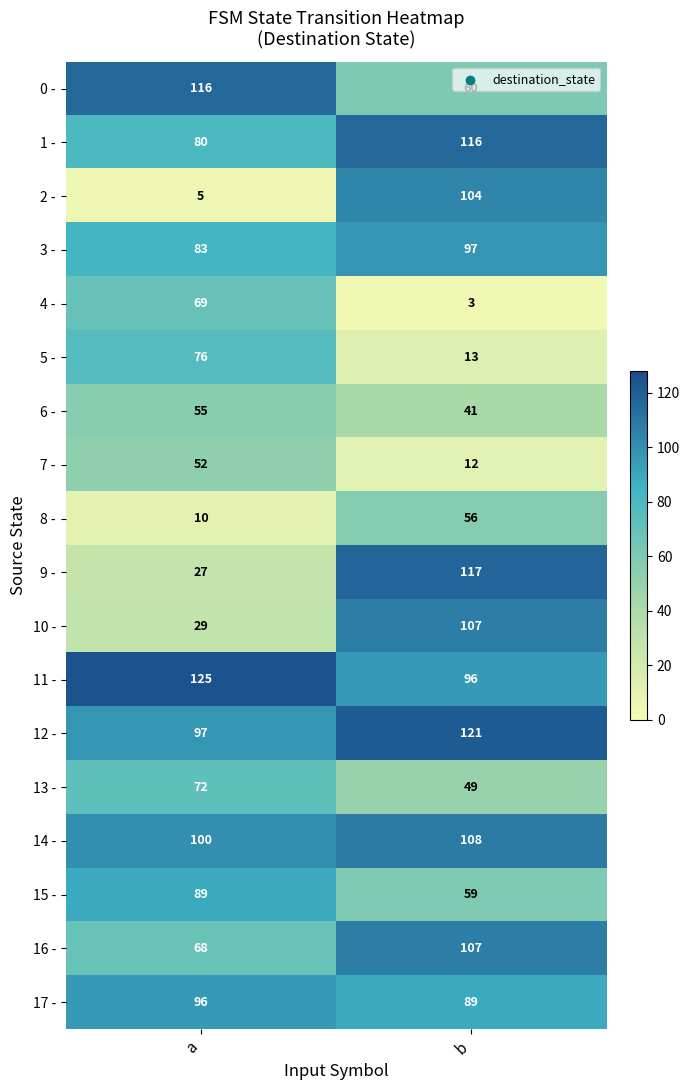

Which series changed the most between a and b?

2 -